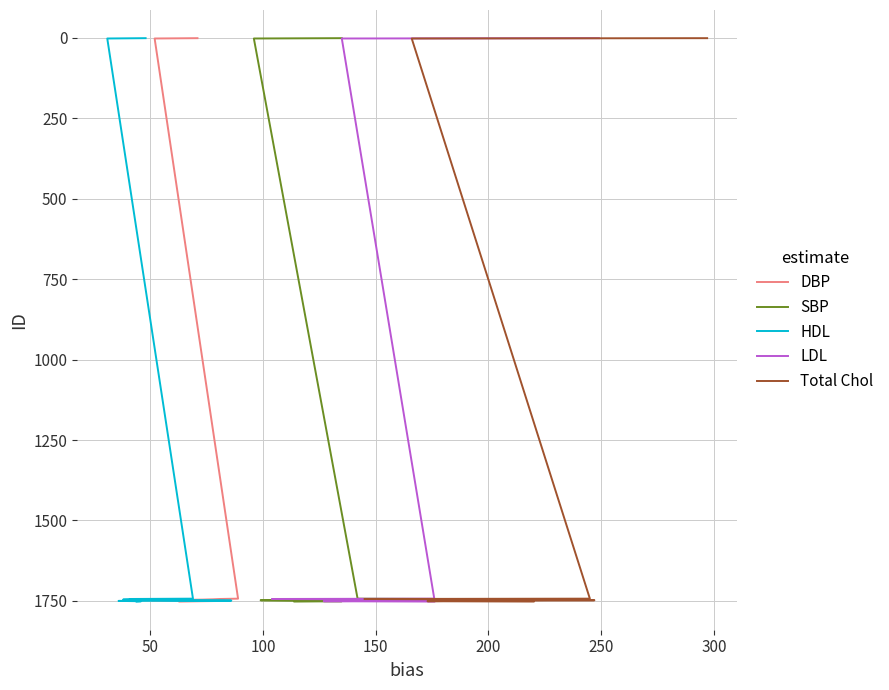

At how many categories does at least one series exceed 499?

10